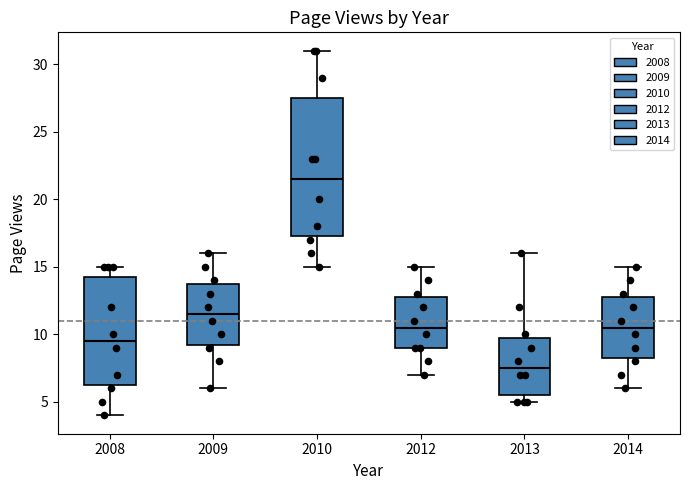

Which box is the tallest, from its lower edge to its upper edge?

2010